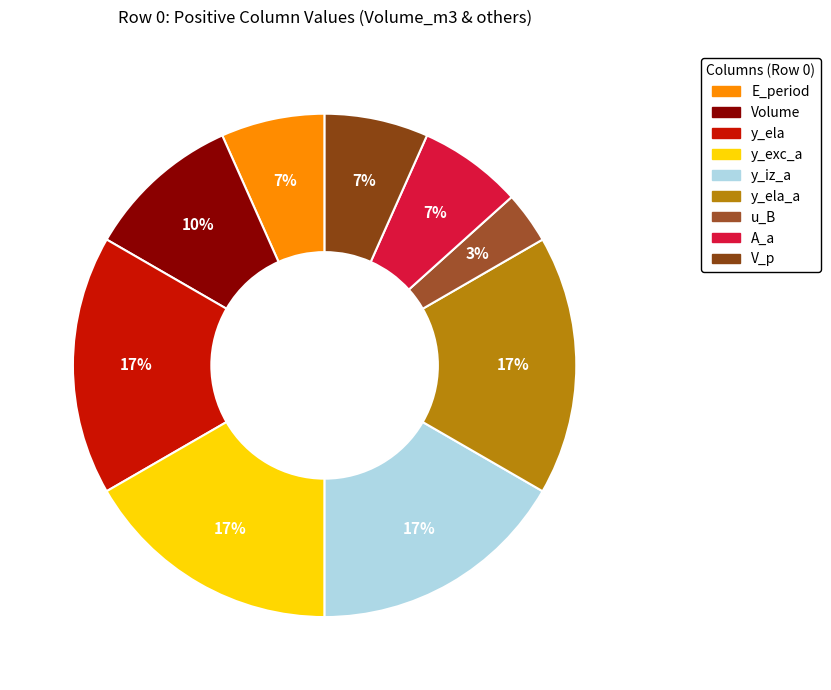

How many slices are in this pie chart?

9